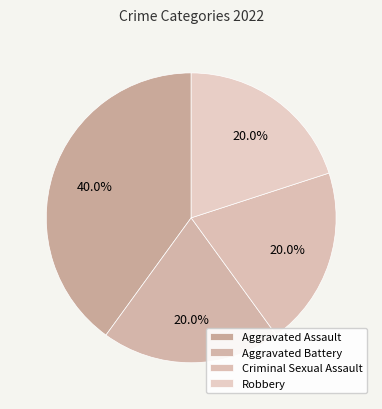

How many segments does this pie chart have?

4